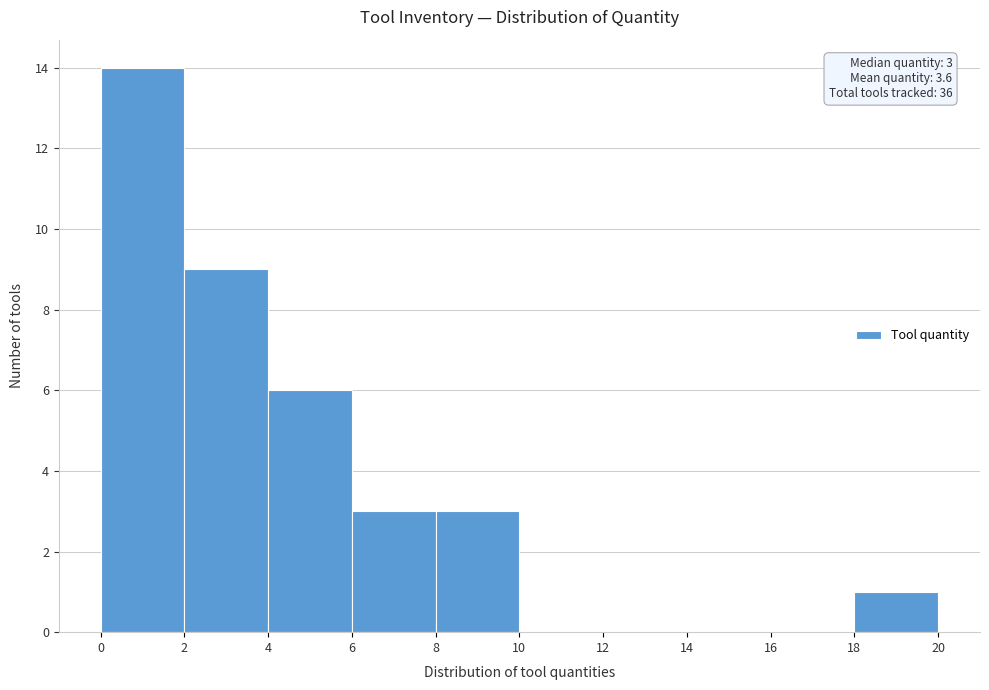

Which range on the x-axis has the tallest bar?

0 to 2